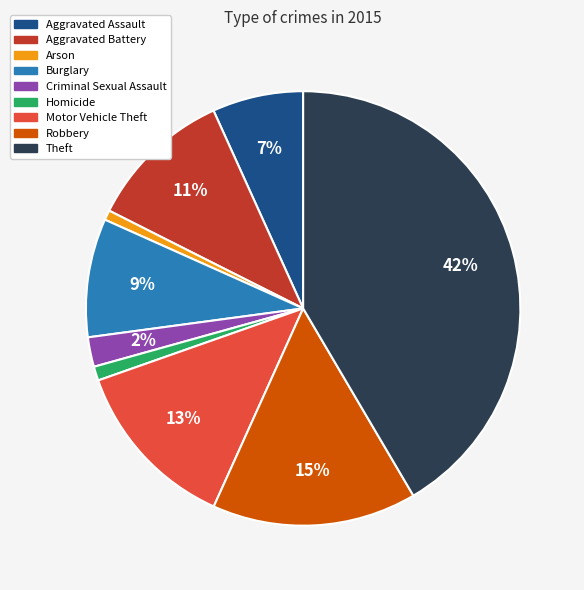

What percentage is the Arson slice, to the nearest percent?

1%